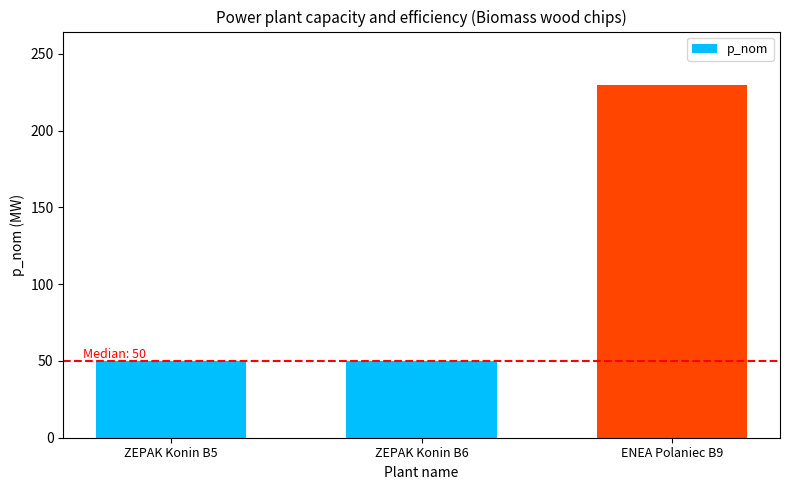

What is the sum of all values?

330